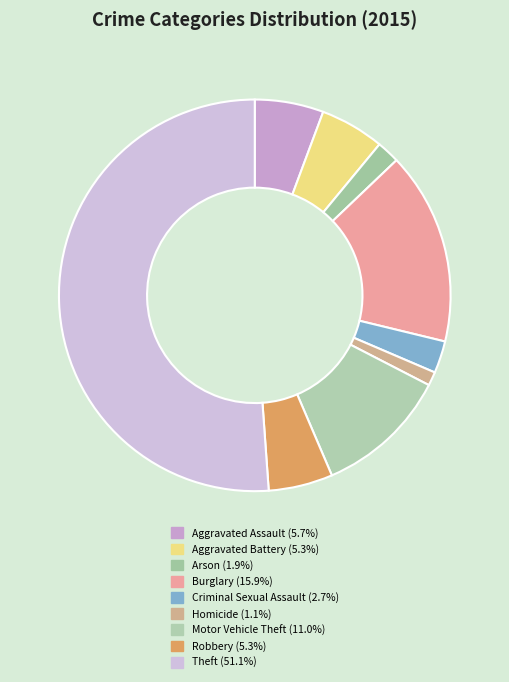

Does Homicide represent more than half of the total?

No